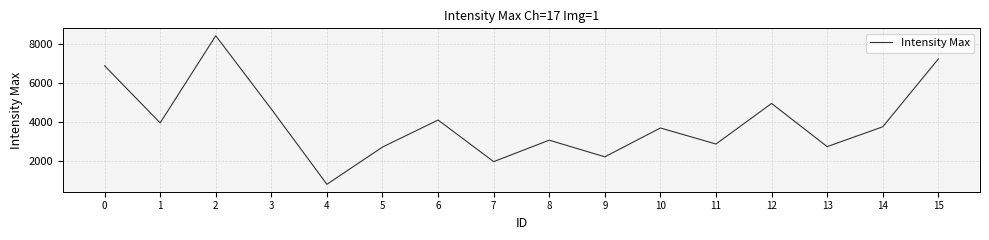

What is the change in value from 2 to 6?

-4318